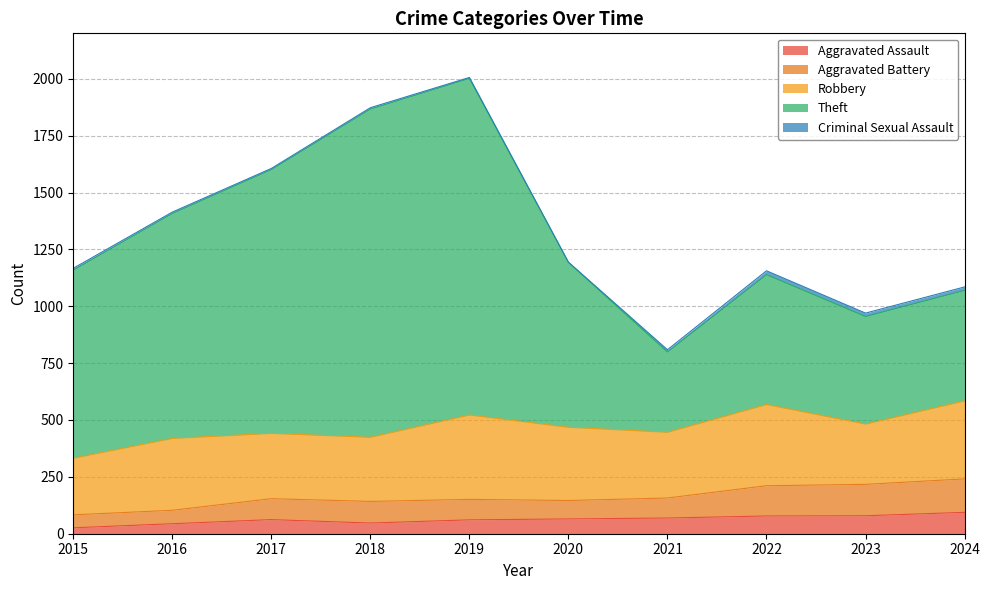

In Aggravated Battery, how many points are higher than both neighbors (excluding endpoints)?

2